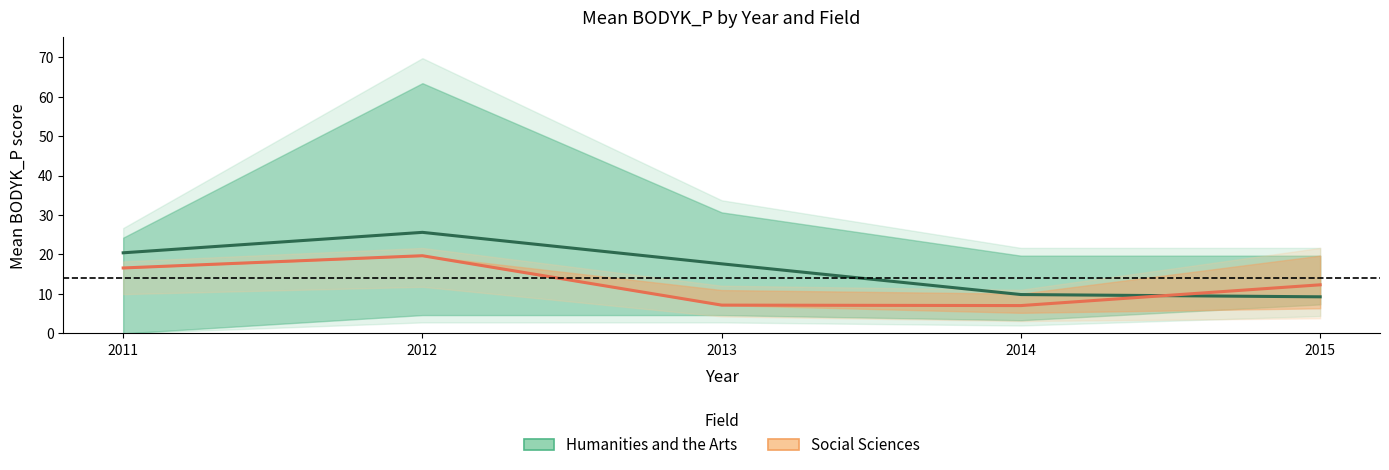

What is the highest value of the Humanities and the Arts series?

25.6